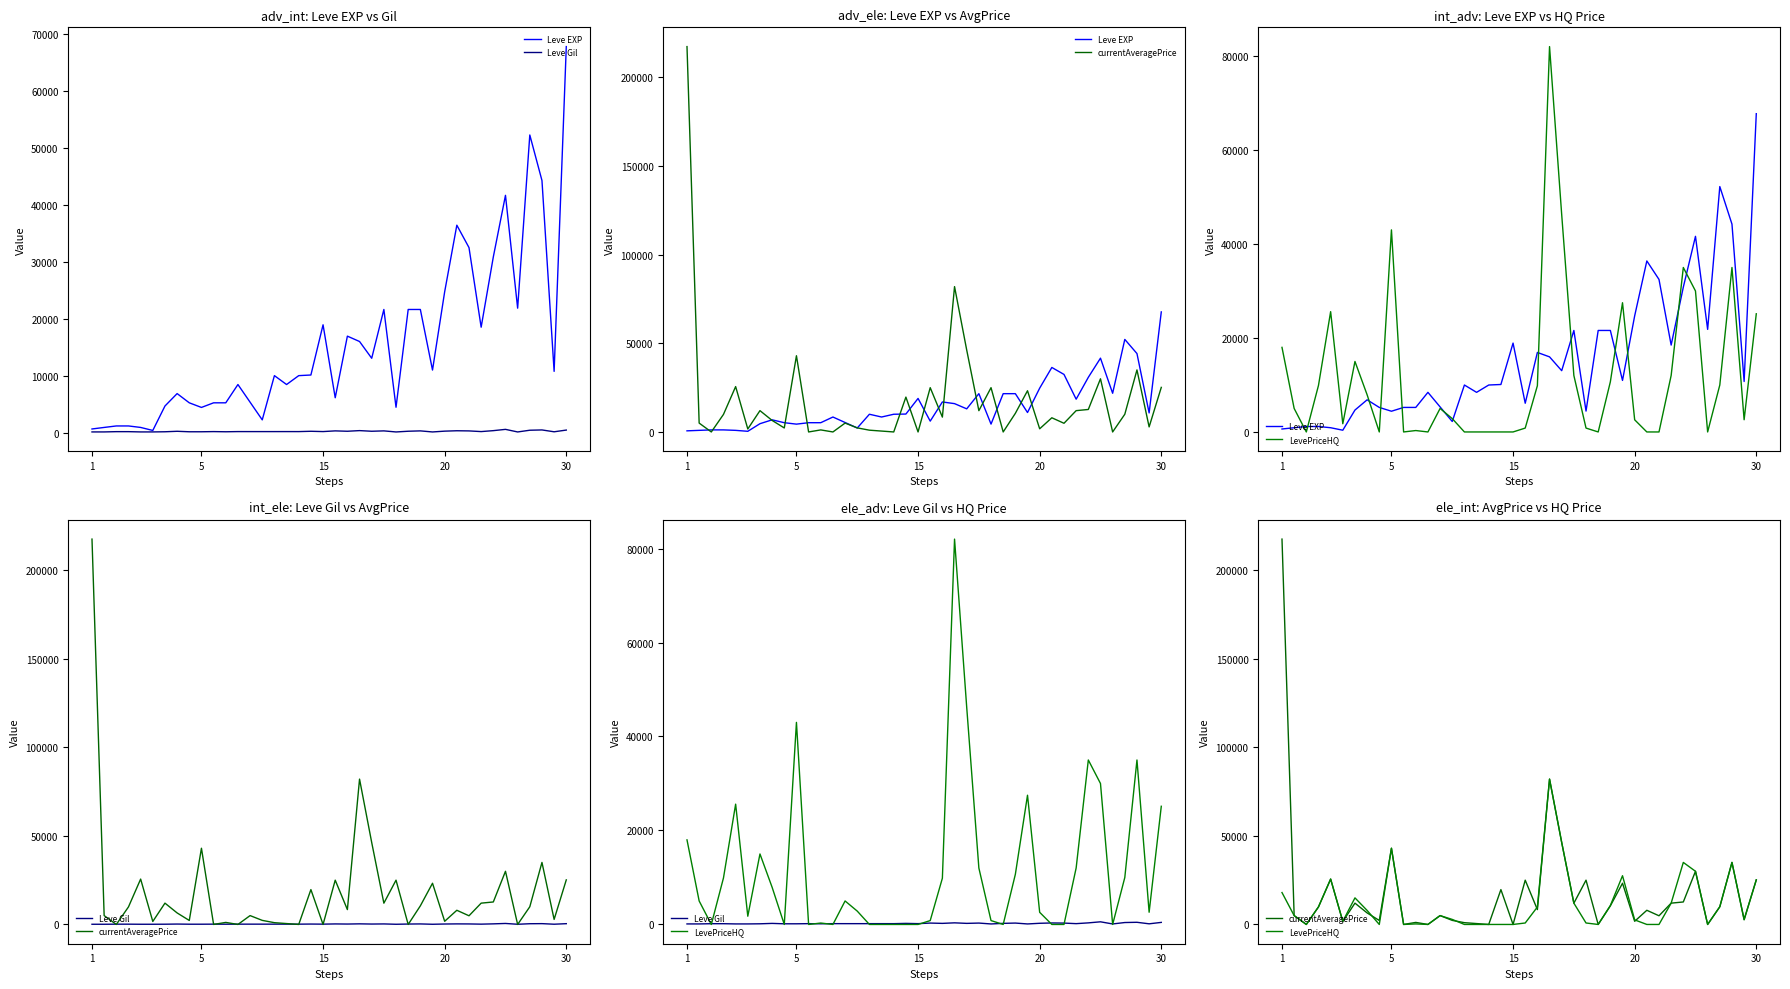

Reading right to left, transcribe all the data shown in this chart.

Leve EXP: 67730.0	10740.0	44230.0	52220.0	21830.0	41630.0	30820.0	18490.0	32460.0	36390.0	24710.0	10970.0	21600.0	21600.0	4440.0	21600.0	13040.0	15980.0	16920.0	6110.0	18910.0	10100.0	9990.0	8430.0	9990.0	2230.0	5330.0	8430.0	5220.0	5220.0	4410.0	5220.0	6840.0	4660.0	370.0	900.0	1160.0	1160.0	900.0	630.0
Leve Gil: 438.0	136.0	460.0	410.0	107.0	562.0	336.0	172.0	290.0	317.0	248.0	108.0	295.0	232.0	107.0	295.0	230.0	343.0	230.0	295.0	174.0	226.0	170.0	172.0	170.0	170.0	170.0	172.0	140.0	170.0	140.0	140.0	224.0	140.0	112.0	112.0	160.0	160.0	112.0	112.0
currentAveragePrice: 25148.1	2851.6	35000.0	9990.0	0.0	30000.0	12687.3	12024.0	4899.0	7999.5	1786.4	23250.0	10500.0	0.0	24990.0	12010.0	46235.2	82007.0	8383.0	24990.0	0.0	19670.0	0.0	500.0	1003.0	2300.0	5000.0	0.0	1150.0	0.0	43003.0	2253.5	6502.7	12028.0	1686.6	25600.0	9900.0	0.0	5000.0	217428.6
LevePriceHQ: 25148.1	2600.0	35000.0	9990.0	0.0	30000.0	35000.0	12024.0	0.0	0.0	2585.7	27500.0	10666.7	0.0	825.5	12010.0	46235.2	82007.0	9842.0	825.5	0.0	0.0	0.0	0.0	0.0	2840.0	5000.0	0.0	300.0	0.0	43003.0	0.0	7908.9	15000.0	1751.2	25600.0	9900.0	0.0	5000.0	18000.0